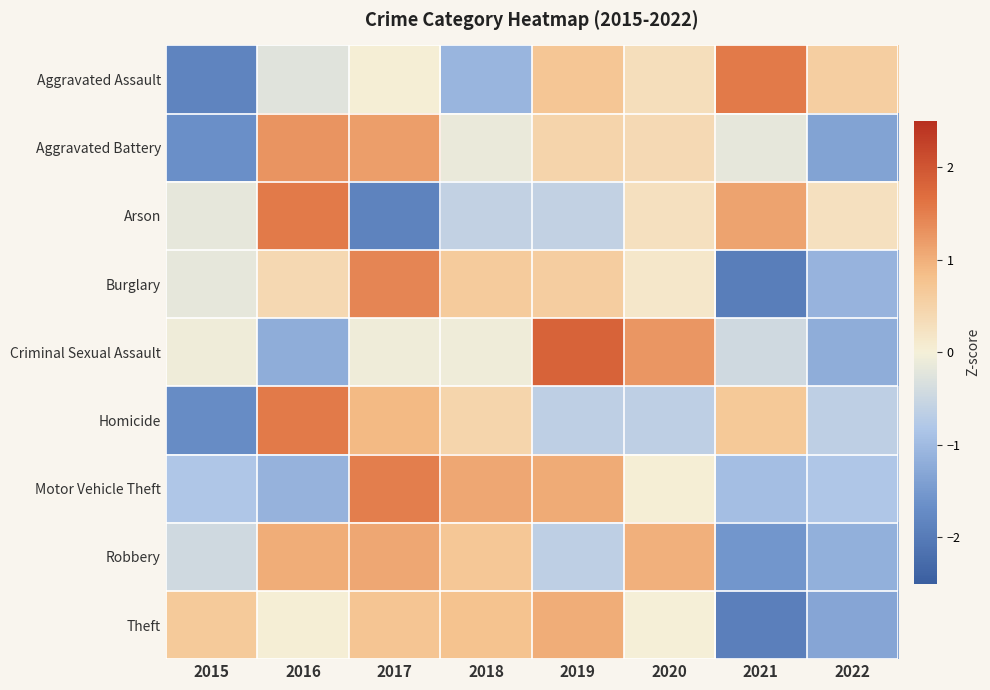

How many data points does each series have?

8